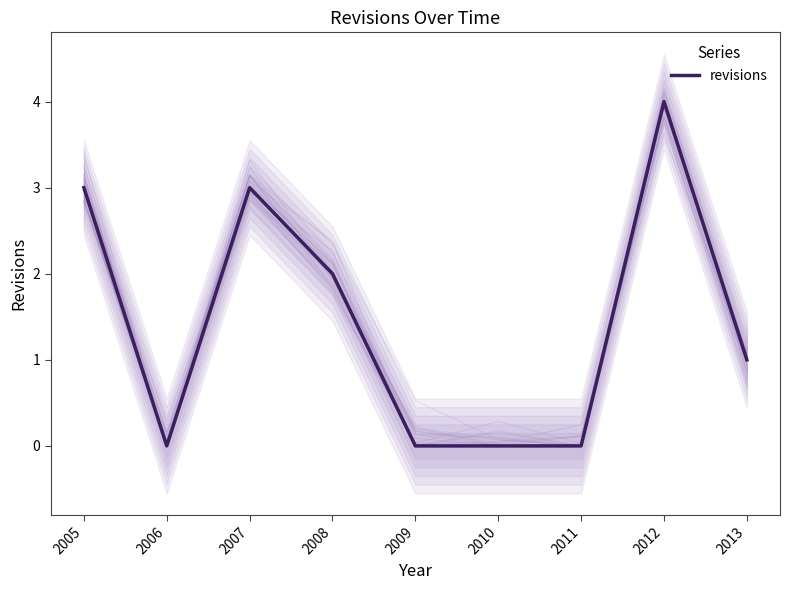

How many points are higher than both their immediate neighbors (excluding endpoints)?

2